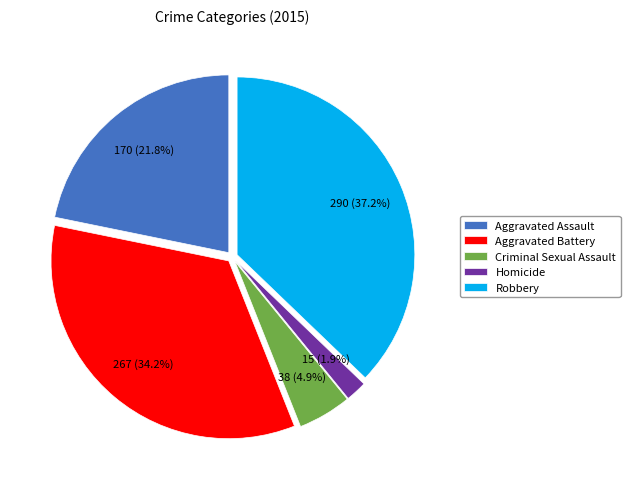

Rank the categories by value from highest to lowest.

Robbery, Aggravated Battery, Aggravated Assault, Criminal Sexual Assault, Homicide